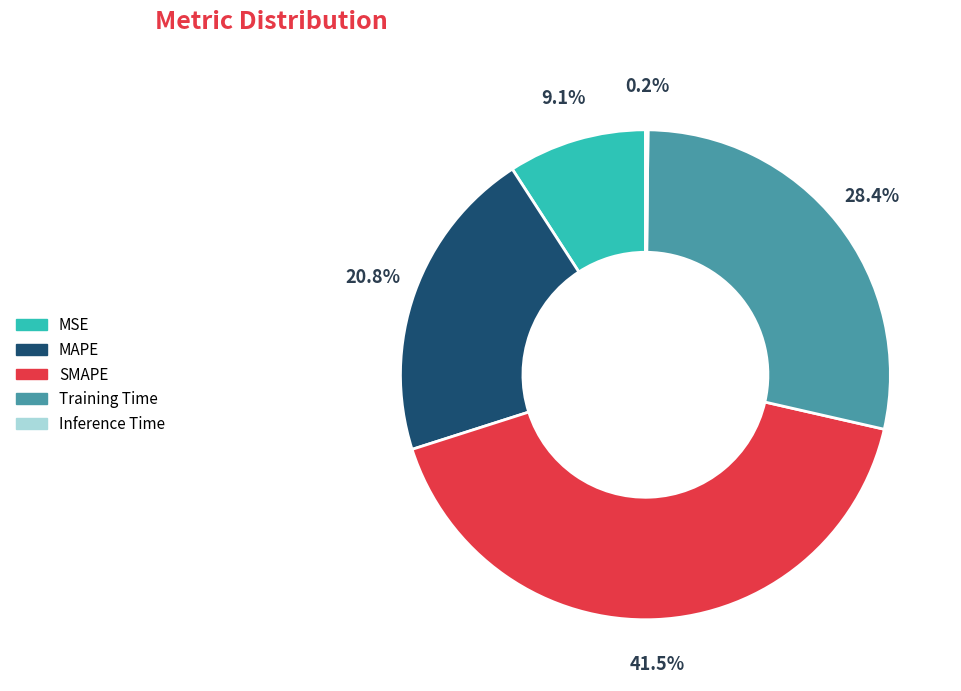

To the nearest percent, what percentage of the pie is Training Time?

28%